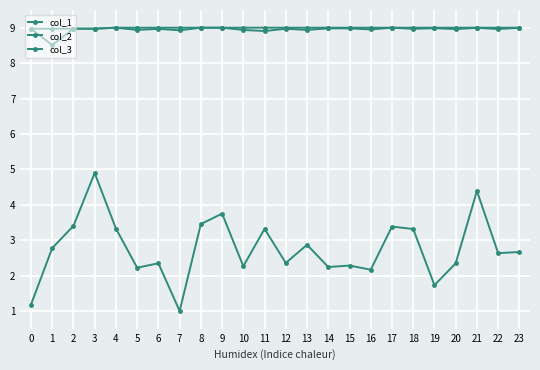

Where is col_1 nearest to the value 2?

16